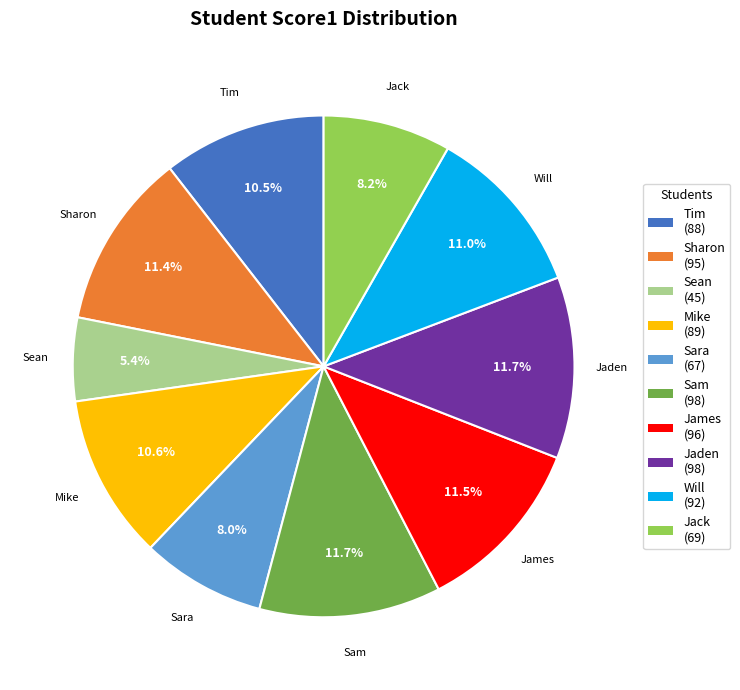

Which category has the smallest portion of the pie?

Sean